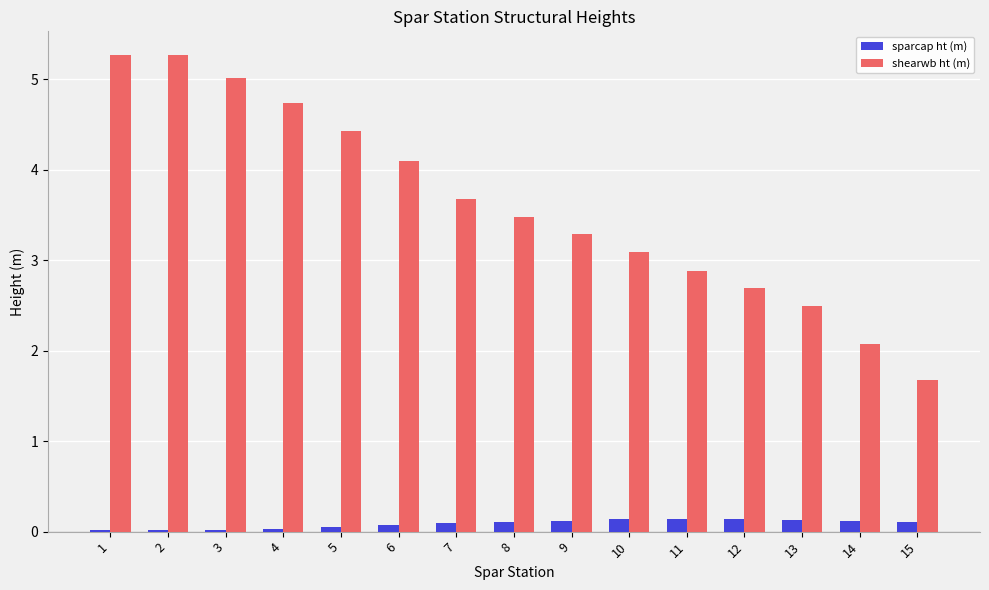

Which series has the largest total across all categories?

shearwb ht (m)